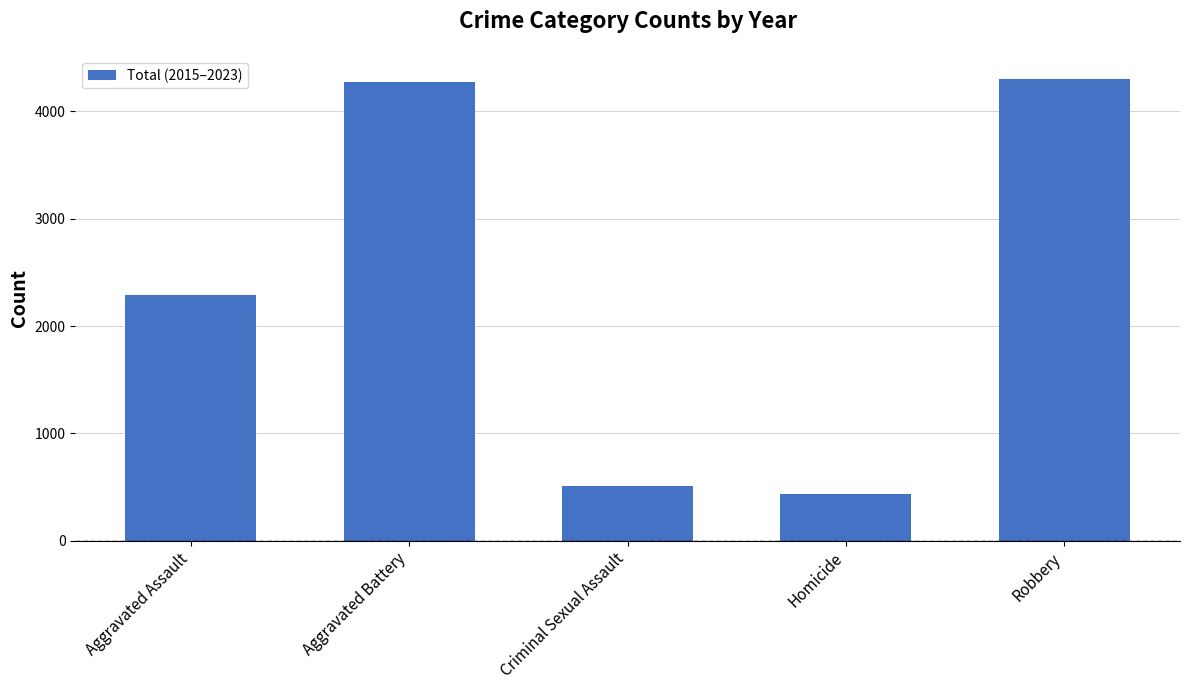

What is the difference between the values at Aggravated Assault and Robbery?

2015